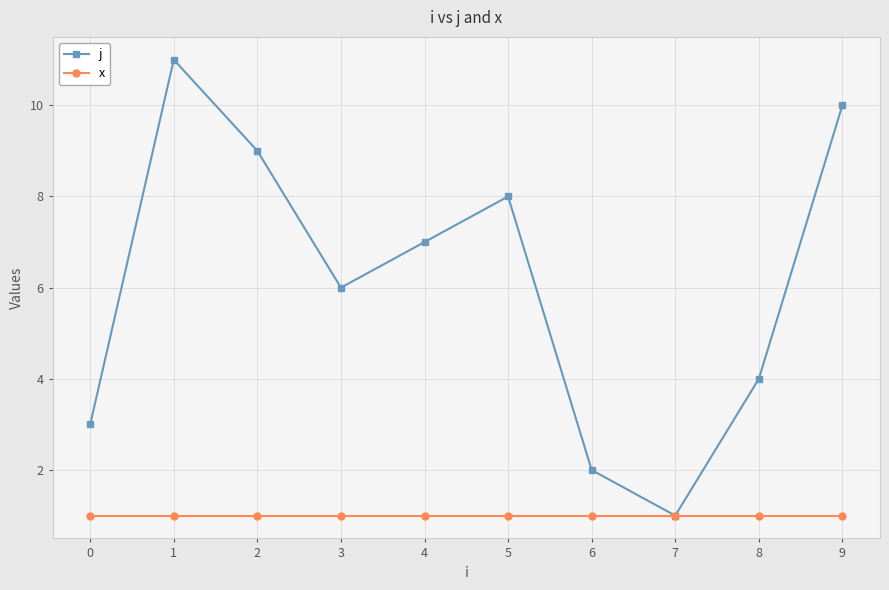

What is the value of the x point at the 5th from the left?

1.0